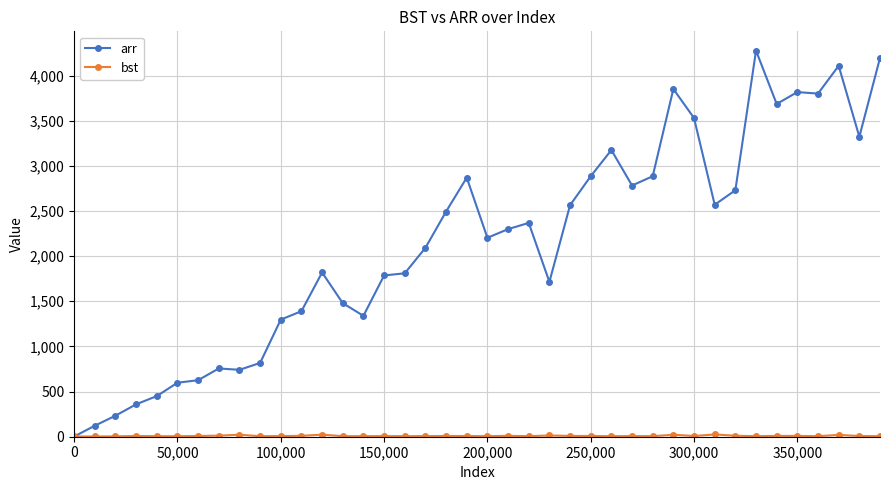

Does the chart have visible grid lines?

Yes